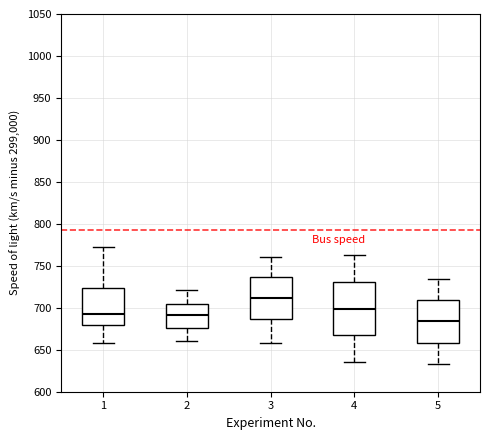

Which box is the tallest, from its lower edge to its upper edge?

4